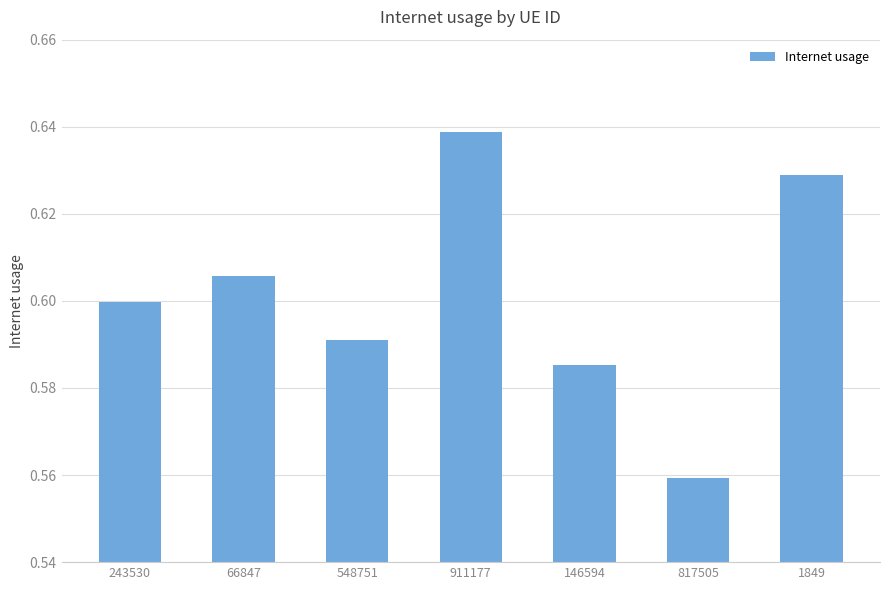

What is the sum of the values at 243530 and 911177?

1.2